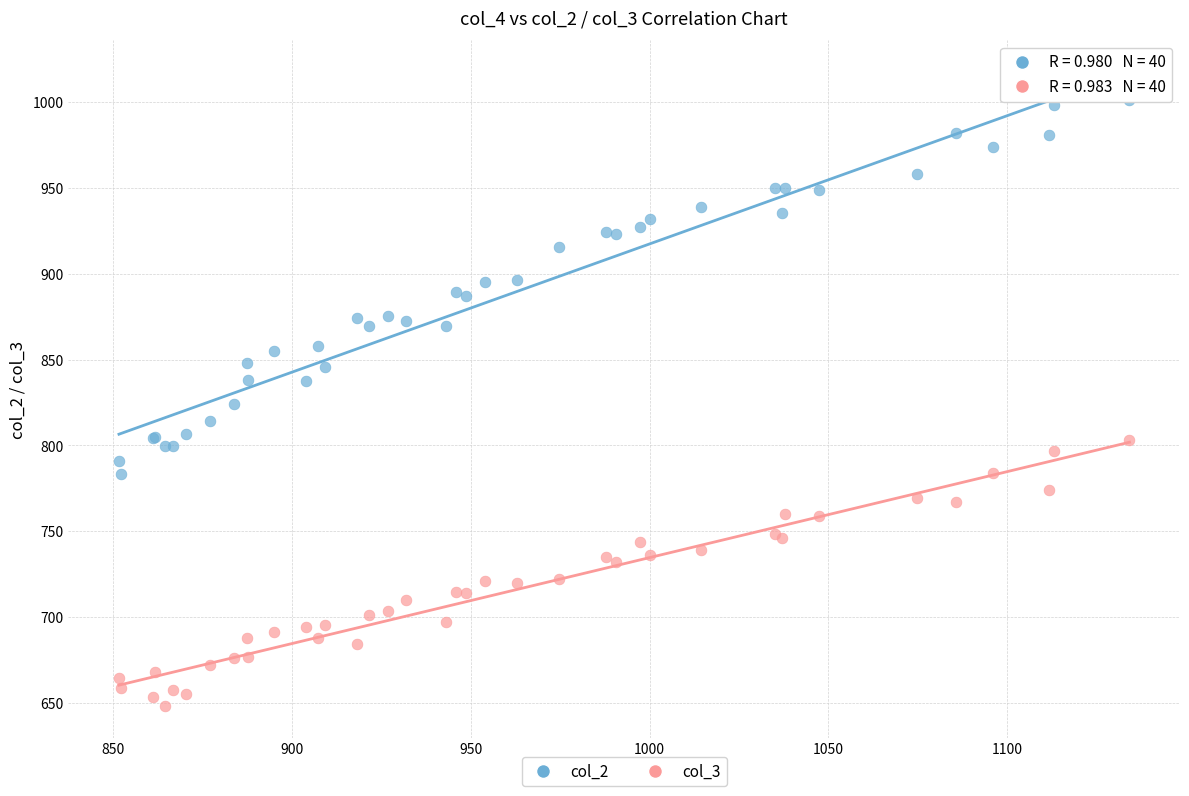

Which series has the largest Y range (max minus min)?

col_2